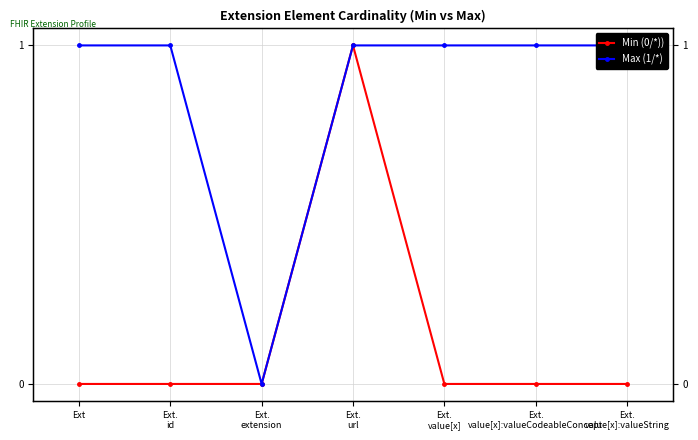

What is the value of the Min (0/*)) point at the 4th from the left?

1